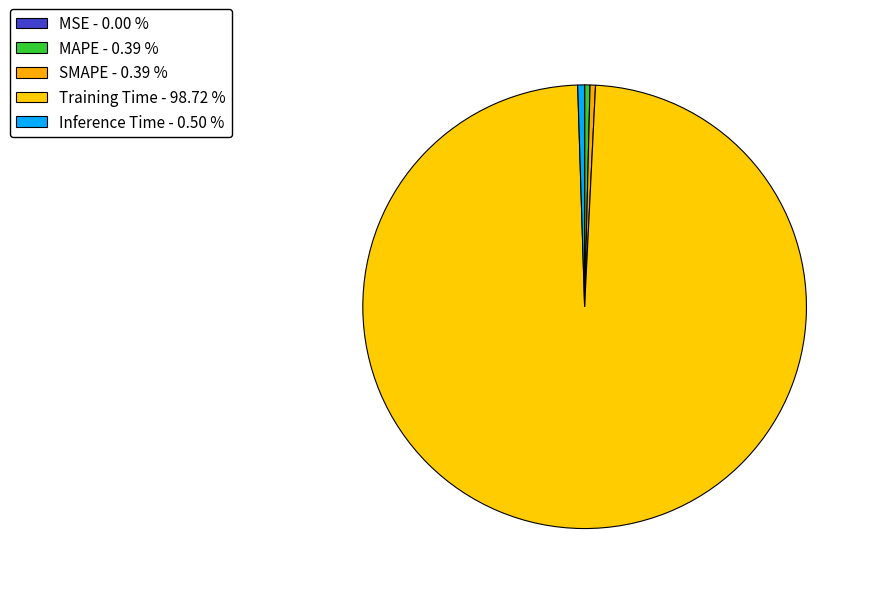

Which category accounts for the majority?

Training Time